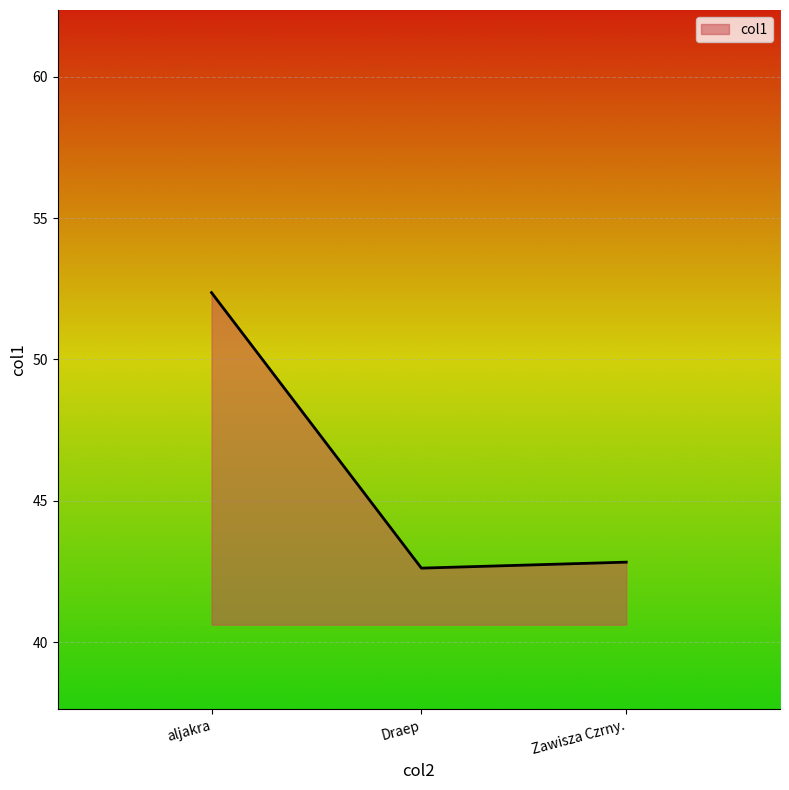

What position from the left is aljakra?

1